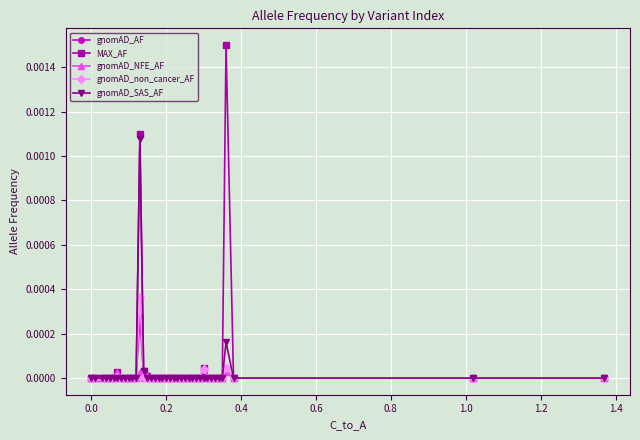

List the series in order of their peak value, lowest first.

gnomAD_NFE_AF, gnomAD_AF, gnomAD_non_cancer_AF, gnomAD_SAS_AF, MAX_AF